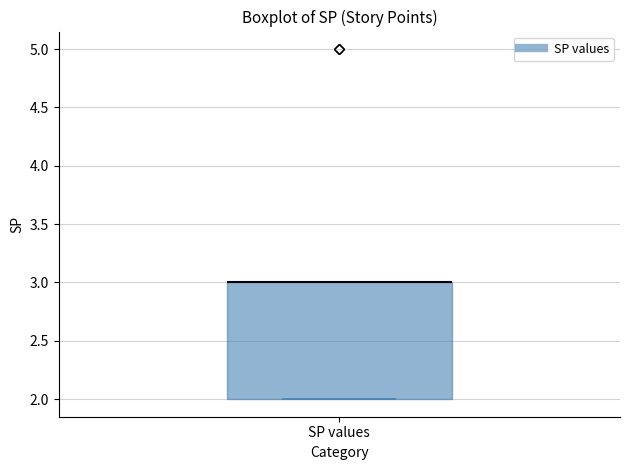

Read this box plot against the y-axis: the position of the median line, the range covered by the box, and the ends of both whiskers. The values are not printed on the chart, so give them approximately, as read against the axis.

median 3 (drawn on the box's upper edge), box 2 to 3, whiskers 2 to 3